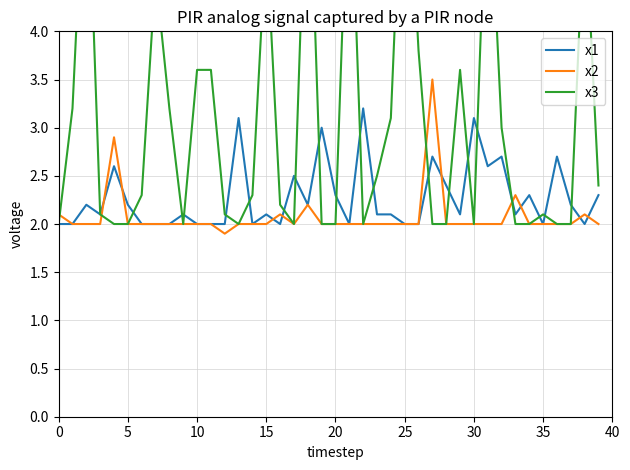

What is the label of the 37th point from the left?

36